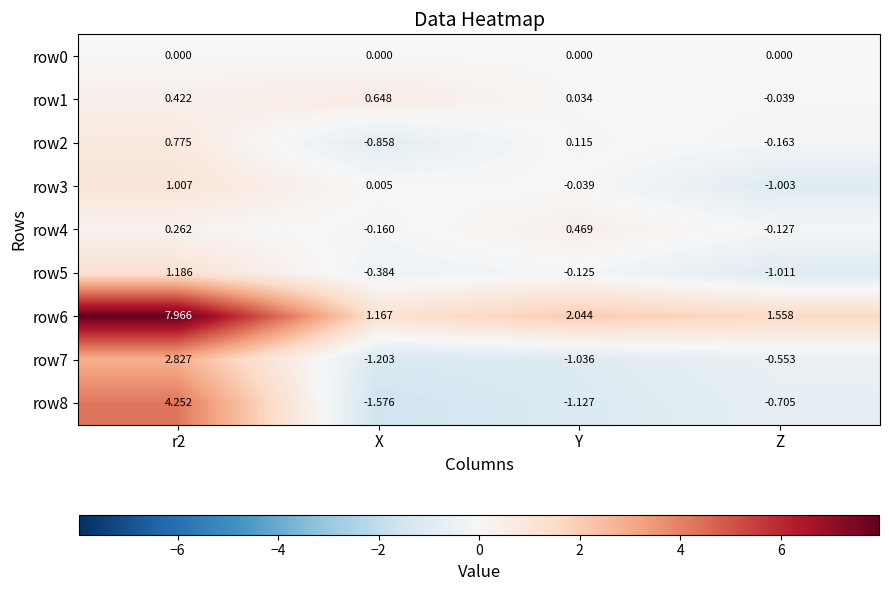

Where is row6 nearest to the value 4?

Y